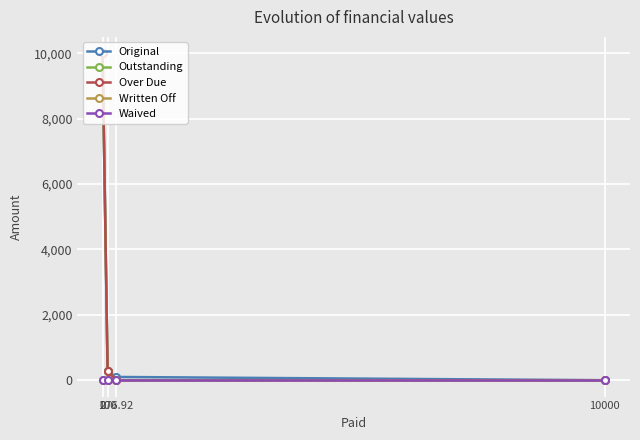

Does the chart have visible grid lines?

Yes